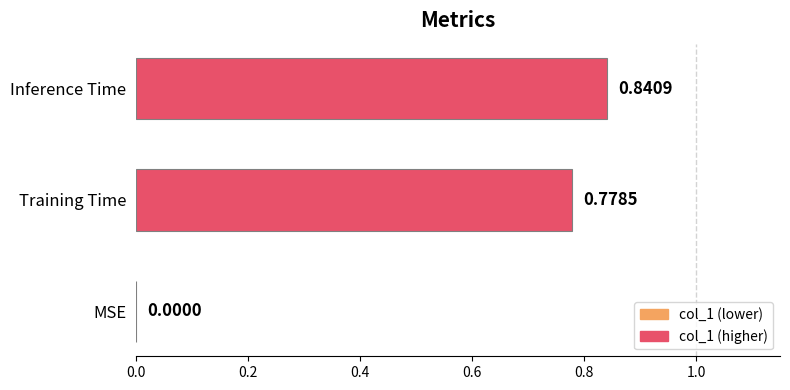

What is the sum of the values at Training Time and Inference Time?

1.6